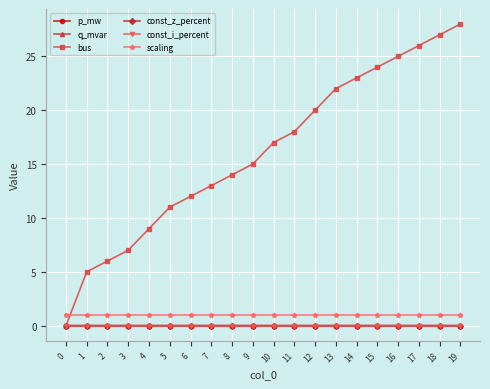

At which category is the sum across all series the highest?

19